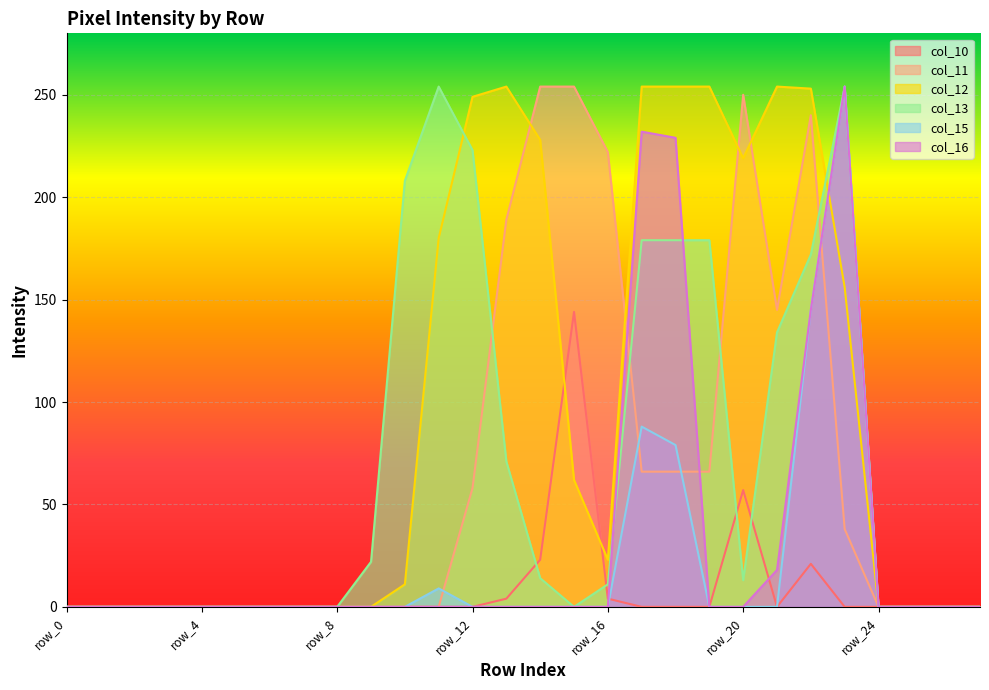

Count the number of data series in this chart.

6